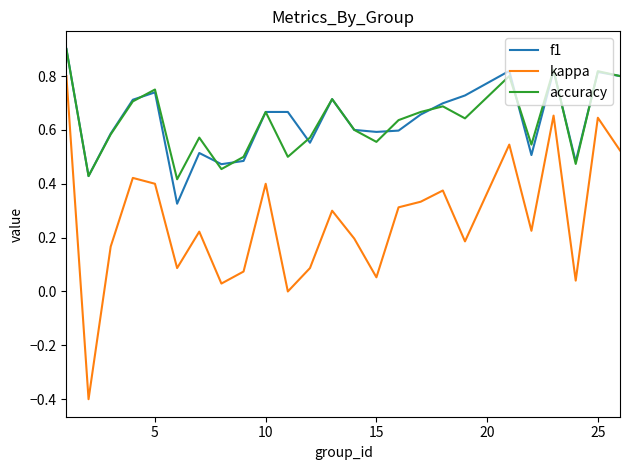

What are all the series names shown in the legend?

f1, kappa, accuracy